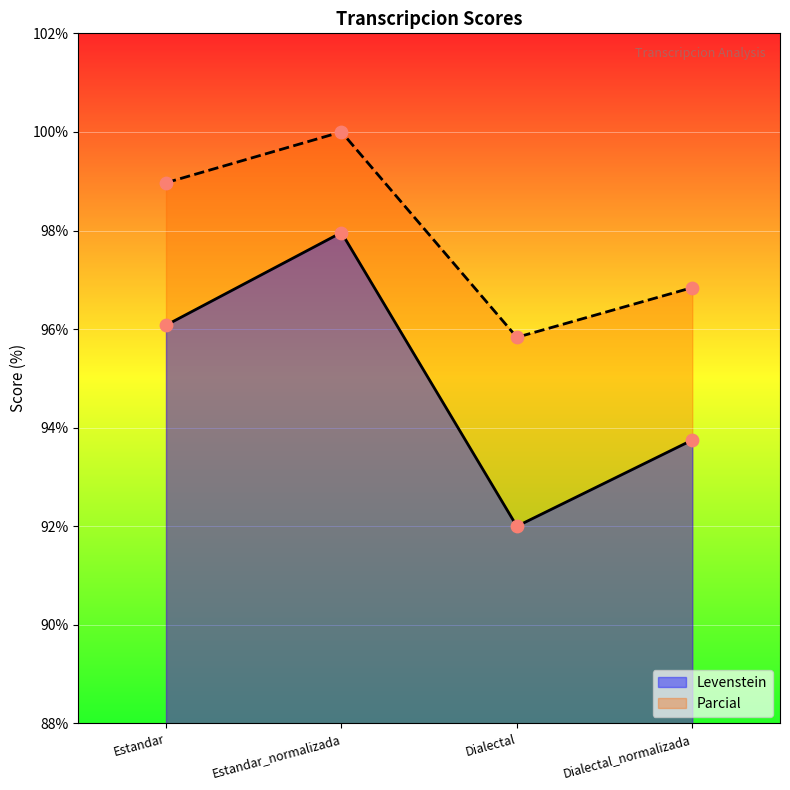

At which category is the sum across all series the highest?

Estandar_normalizada